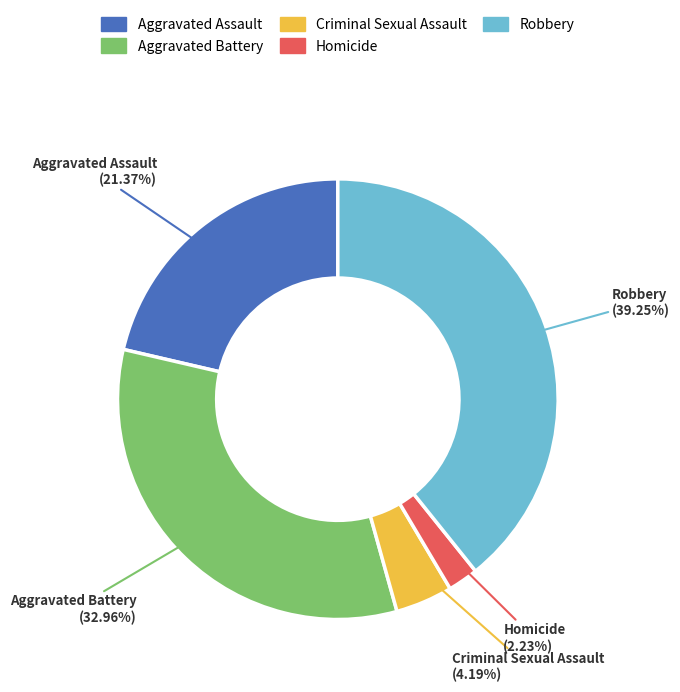

The Aggravated Assault slice represents 8% of the pie. True or false?

False